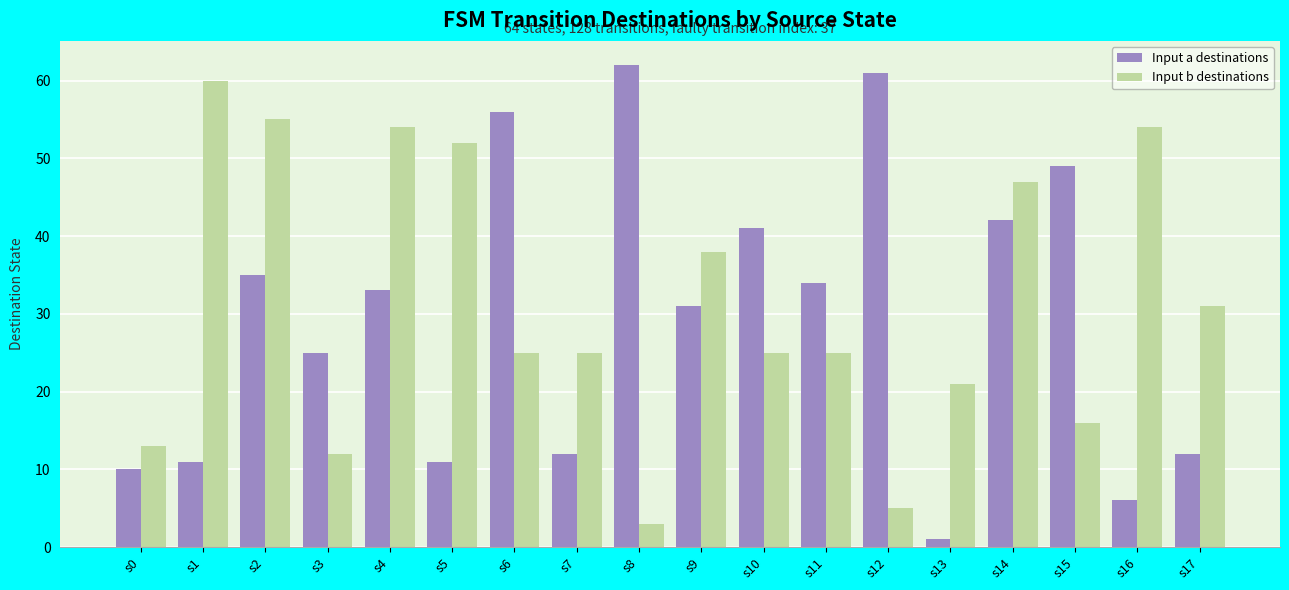

Between s2 and s11, which series saw the biggest shift?

Input b destinations